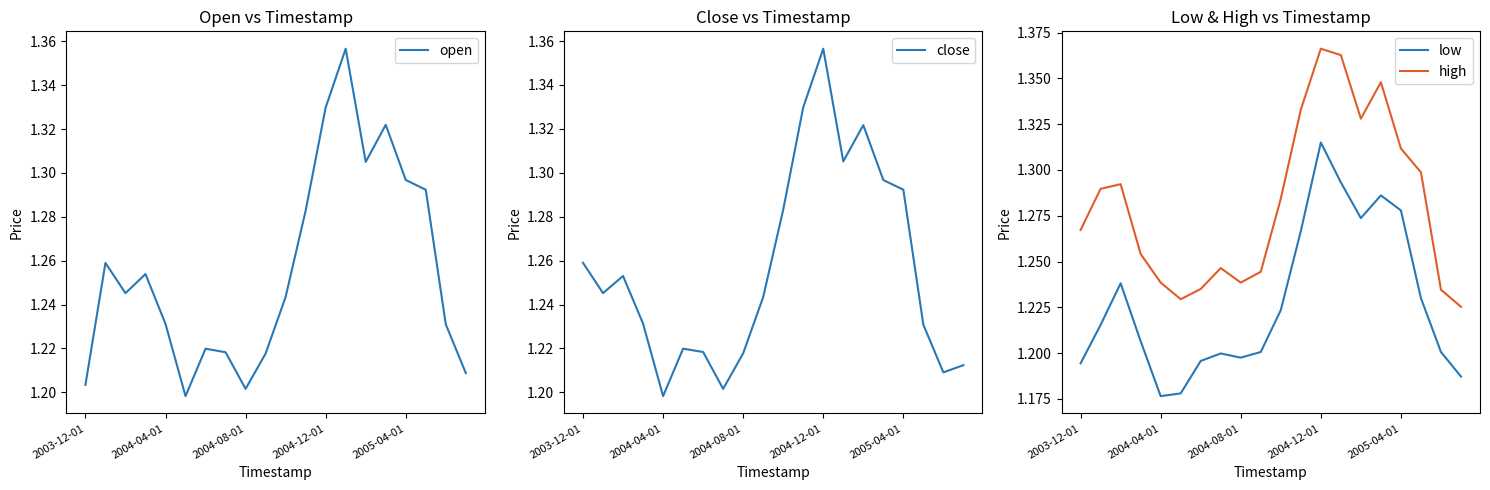

True or false: high and low cross at least once.

False